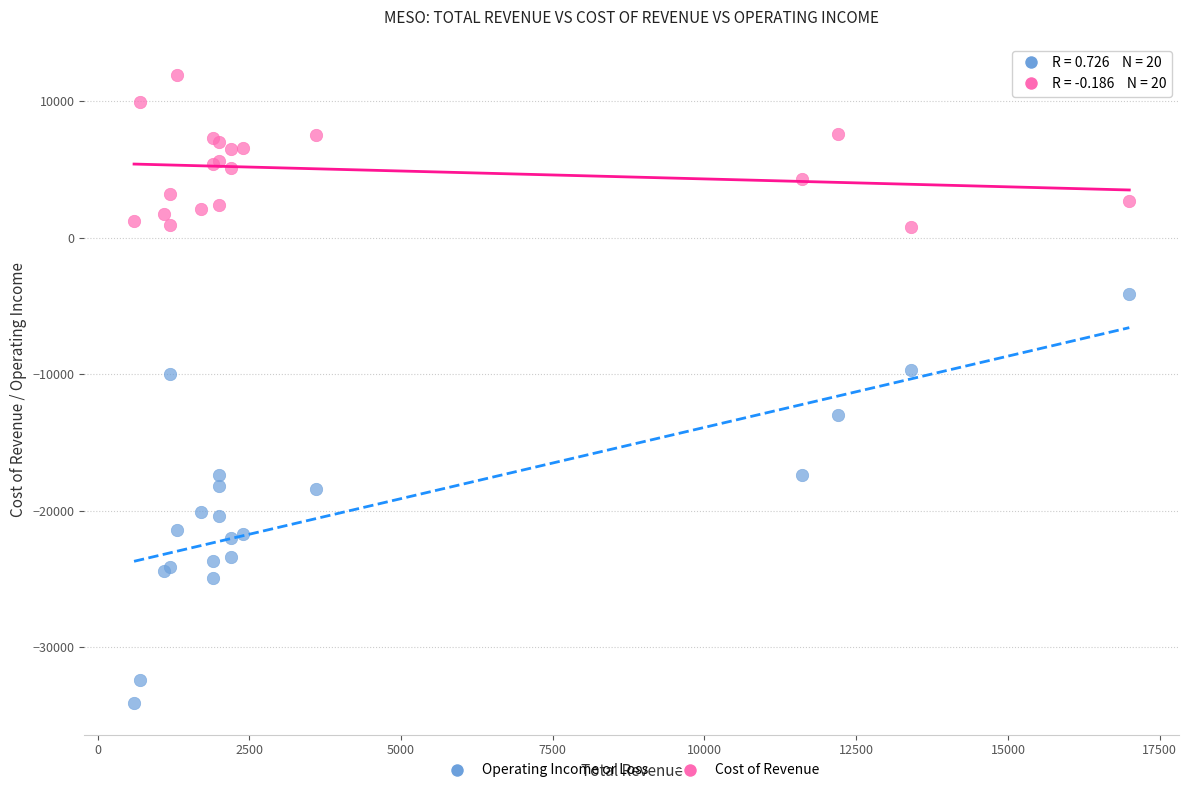

What are all the series names shown in the legend?

Operating Income or Loss, Cost of Revenue